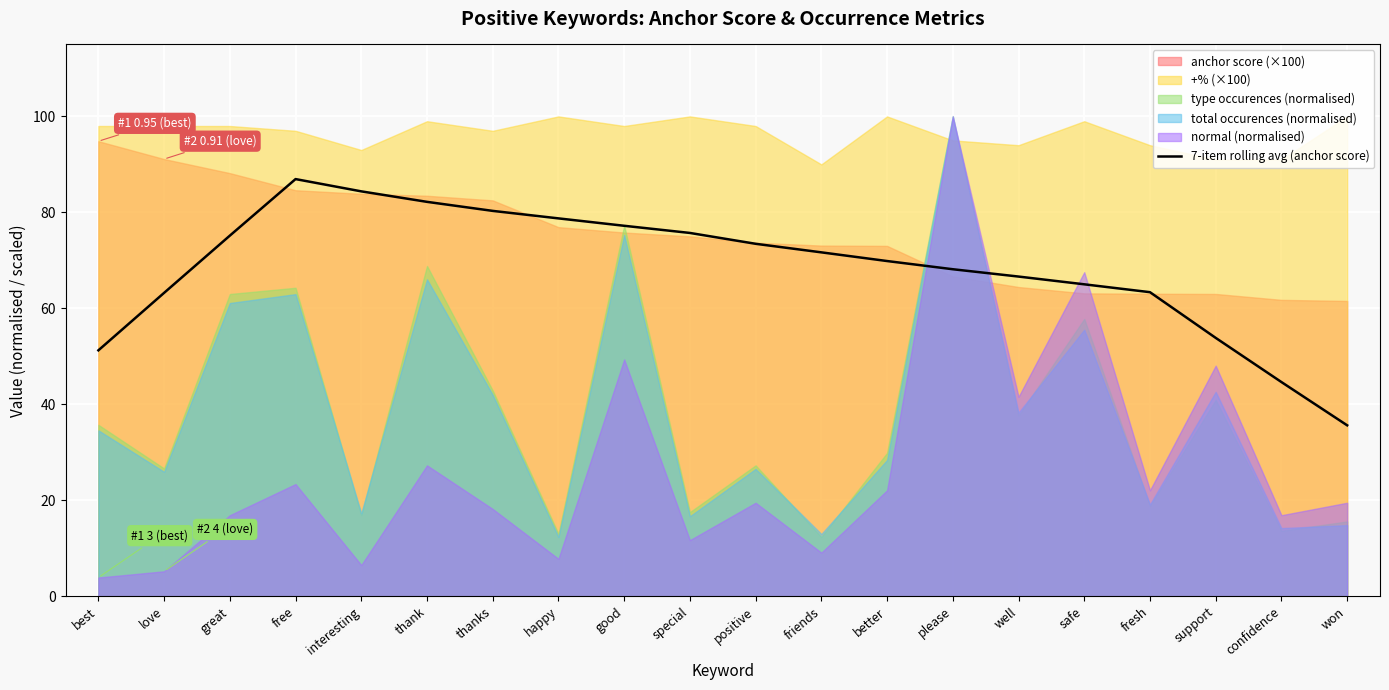

Read the value at support.

53.8